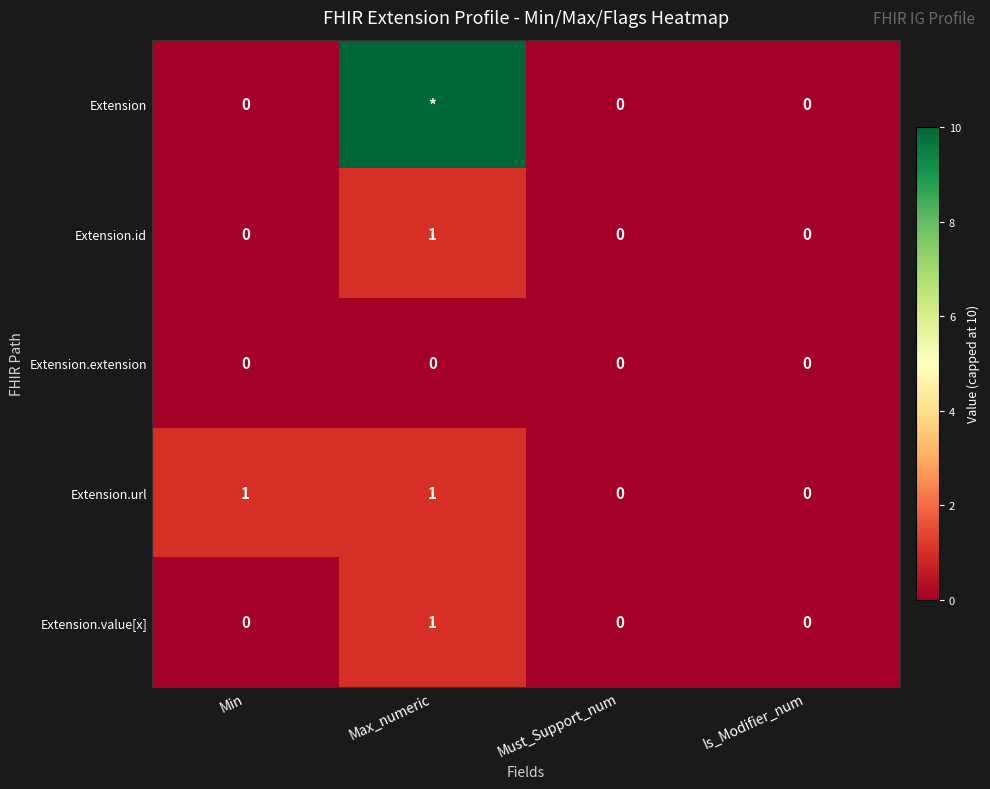

Which category has the lowest value across all series?

Min